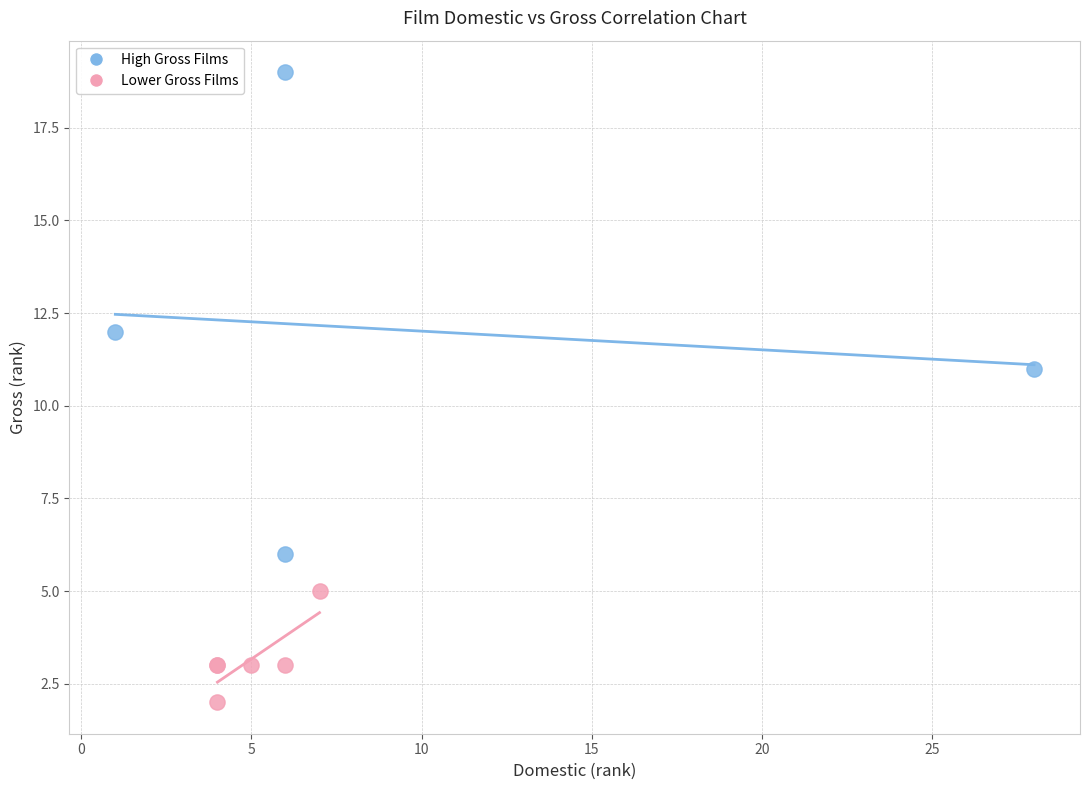

Which series has the largest Y range (max minus min)?

High Gross Films